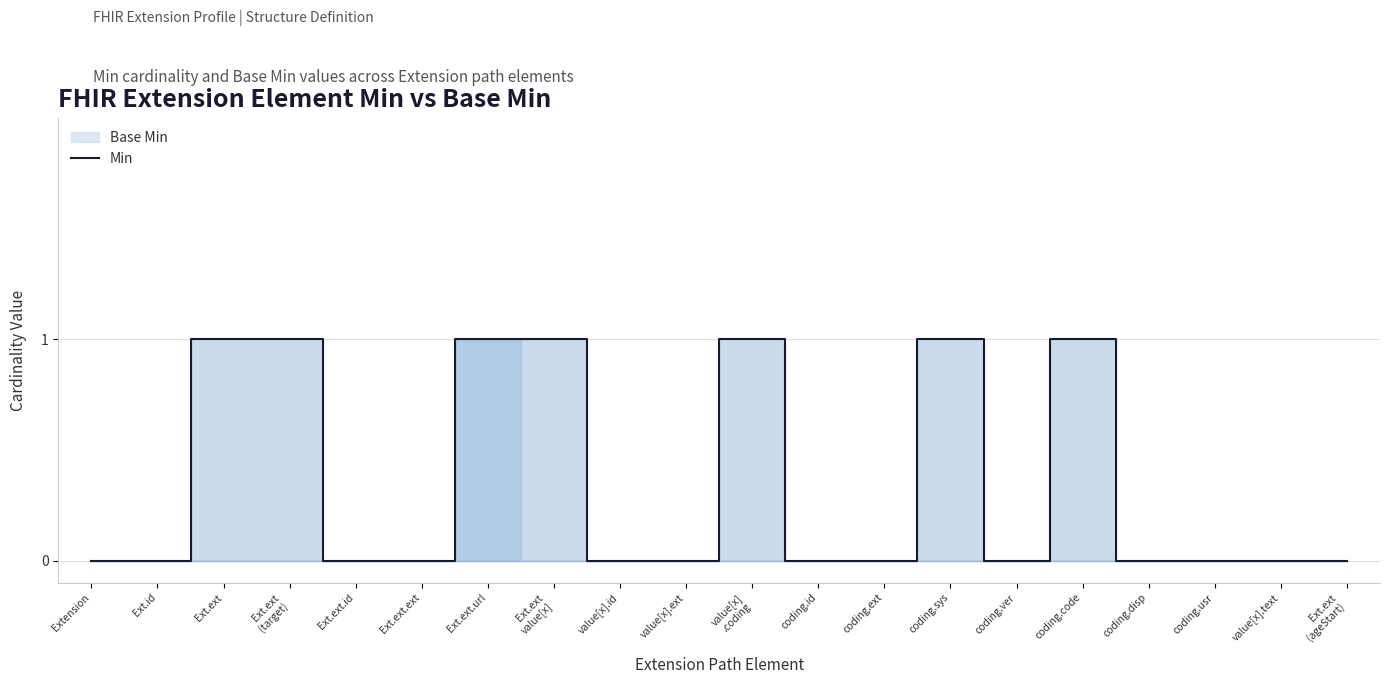

List the labels in order of value, smallest first.

Extension, Ext.id, Ext.ext.id, Ext.ext.ext, value[x].id, value[x].ext, coding.id, coding.ext, coding.ver, coding.disp, coding.usr, value[x].text, Ext.ext
(ageStart), Ext.ext, Ext.ext
(target), Ext.ext.url, Ext.ext
value[x], value[x]
.coding, coding.sys, coding.code